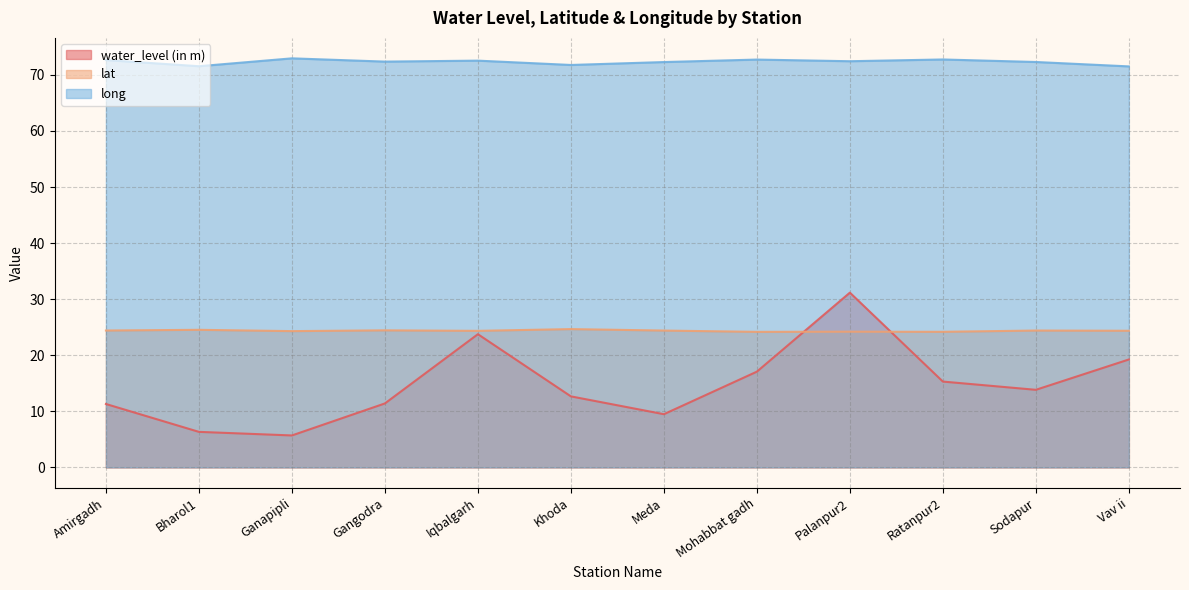

What position from the right is Meda?

6